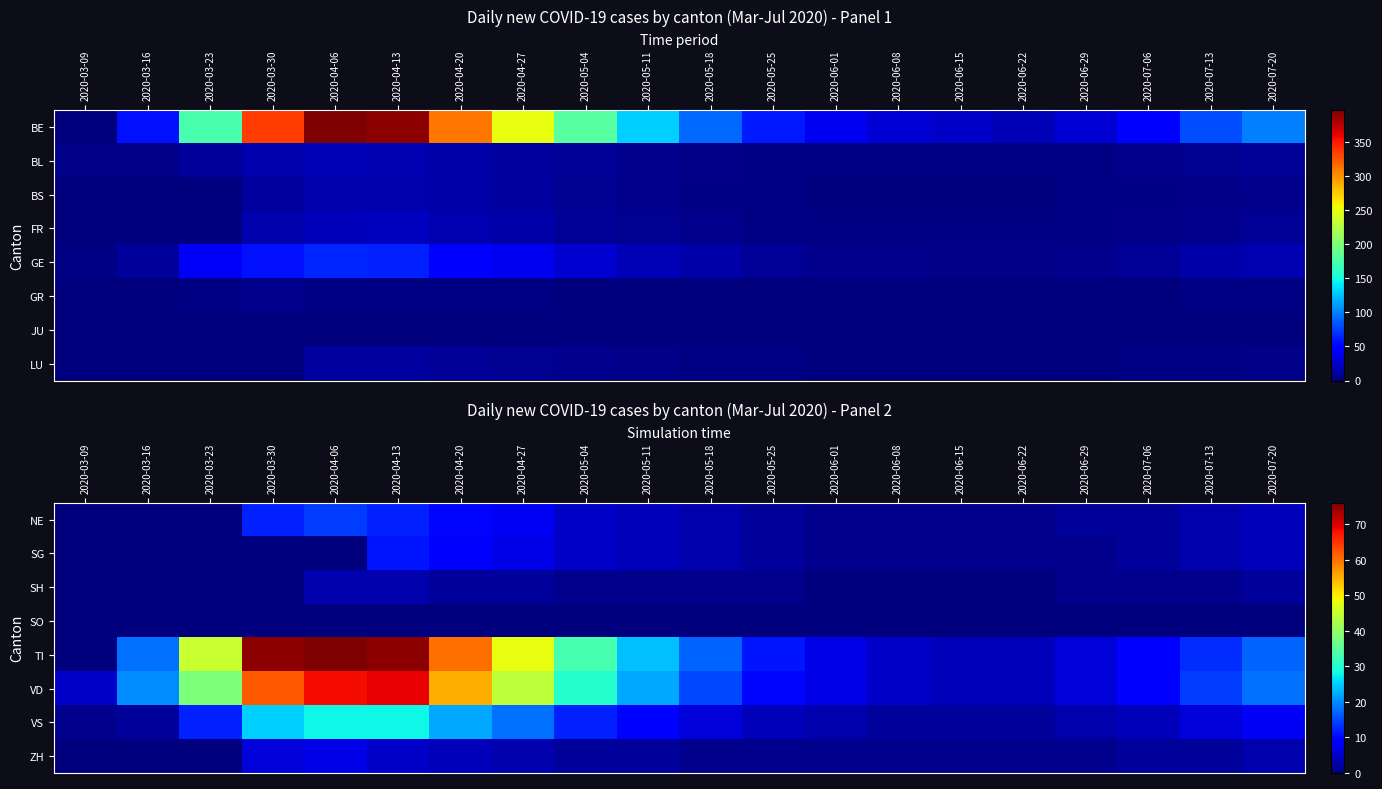

What is the total value across all series at 2020-06-01?

76